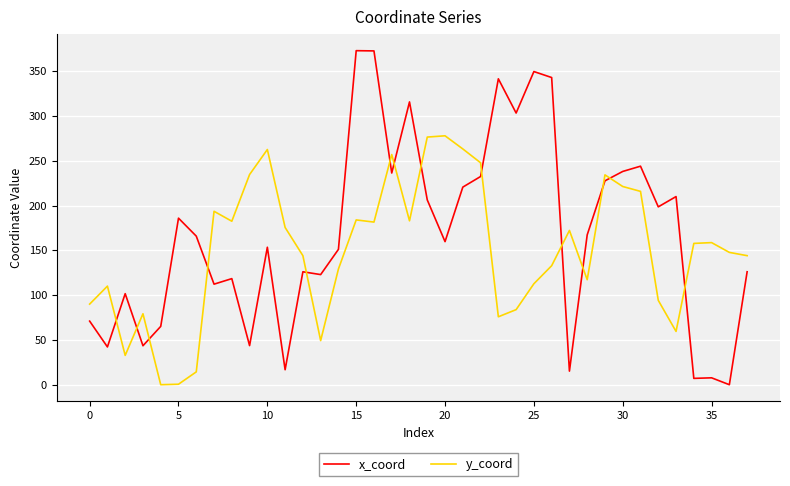

Which series has the largest total across all categories?

x_coord